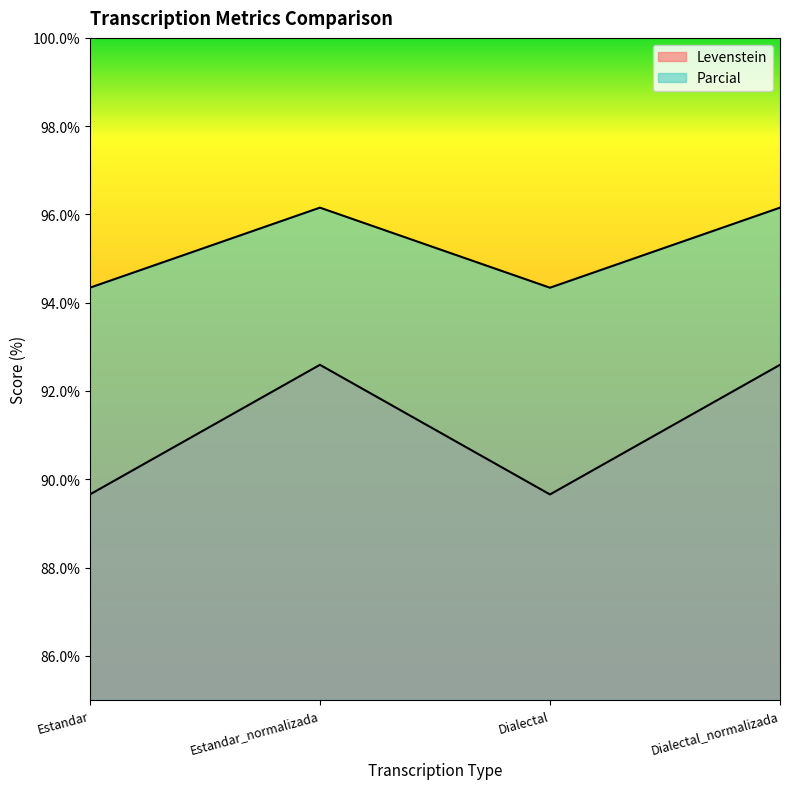

At which label does Parcial first exceed 96?

Estandar_normalizada